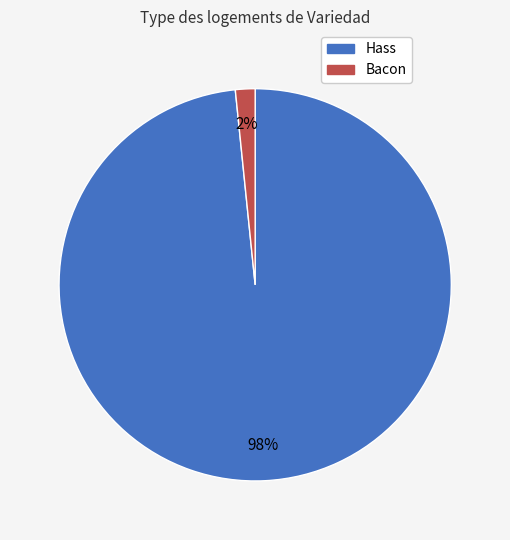

Does any single category account for the majority?

Yes